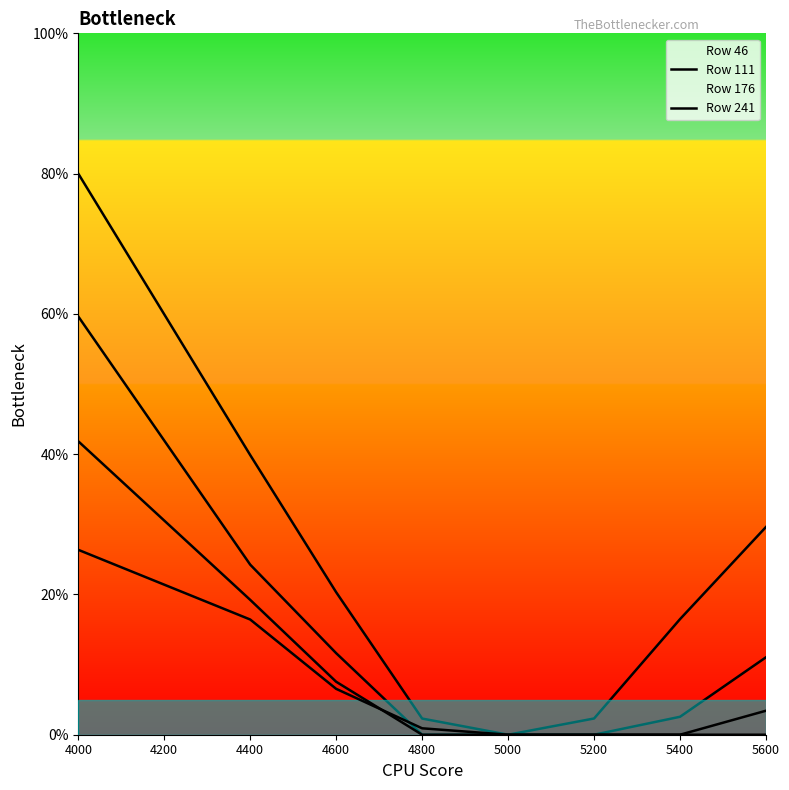

Is the value of 176 at 4000 greater than the value of 46 at 5400?

Yes